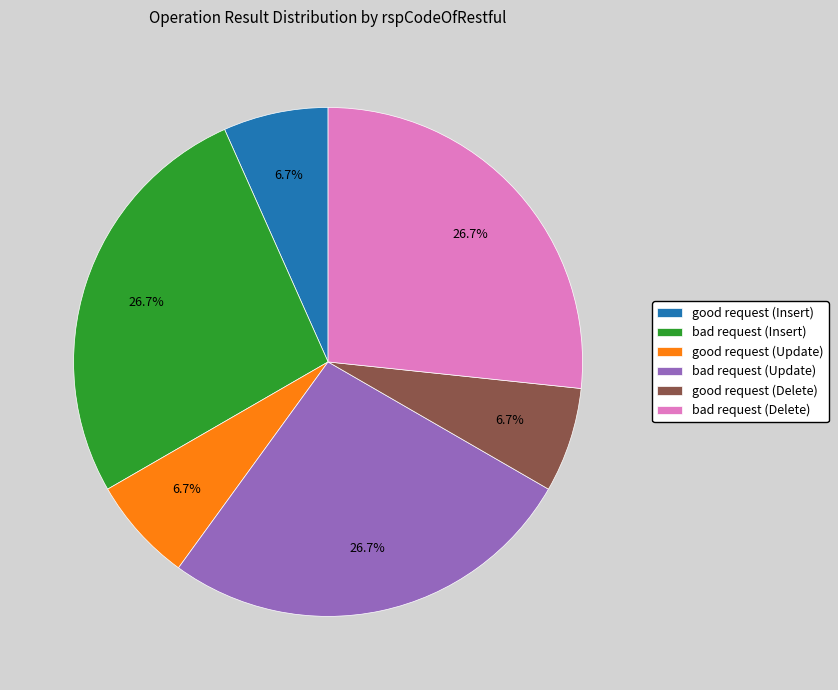

Does bad request (Update) represent more than half of the total?

No